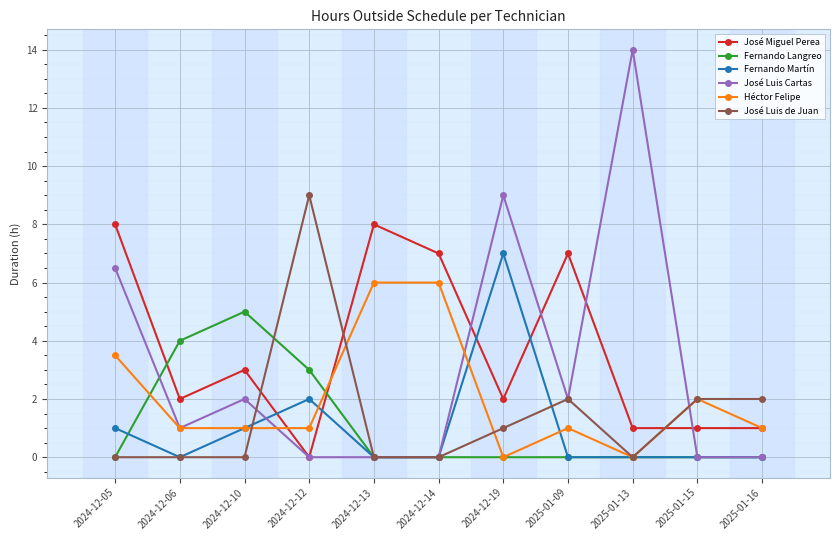

What are all the series names shown in the legend?

José Miguel Perea, Fernando Langreo, Fernando Martín, José Luis Cartas, Héctor Felipe, José Luis de Juan